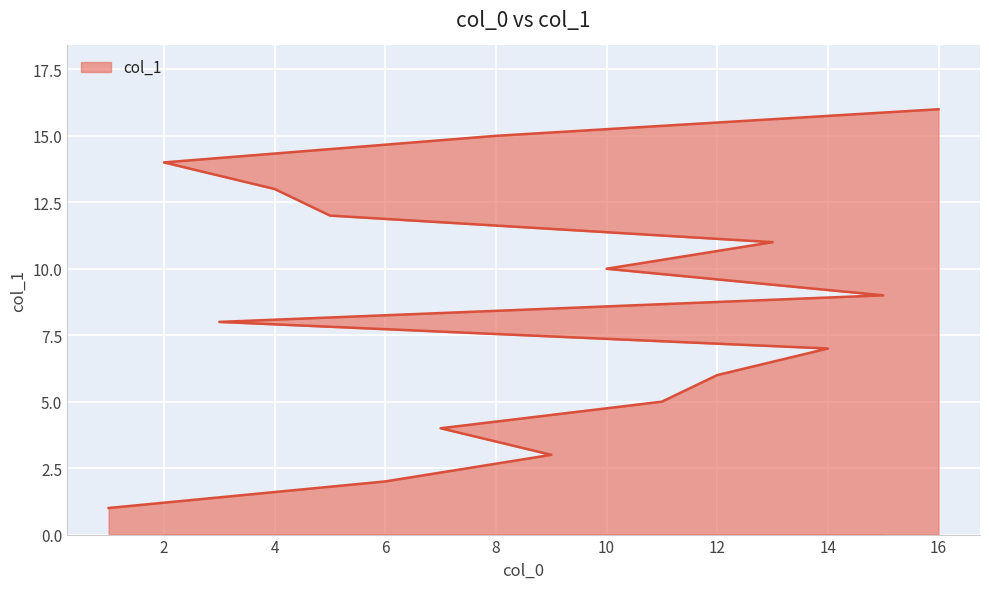

The value at 10 is 6. True or false?

False